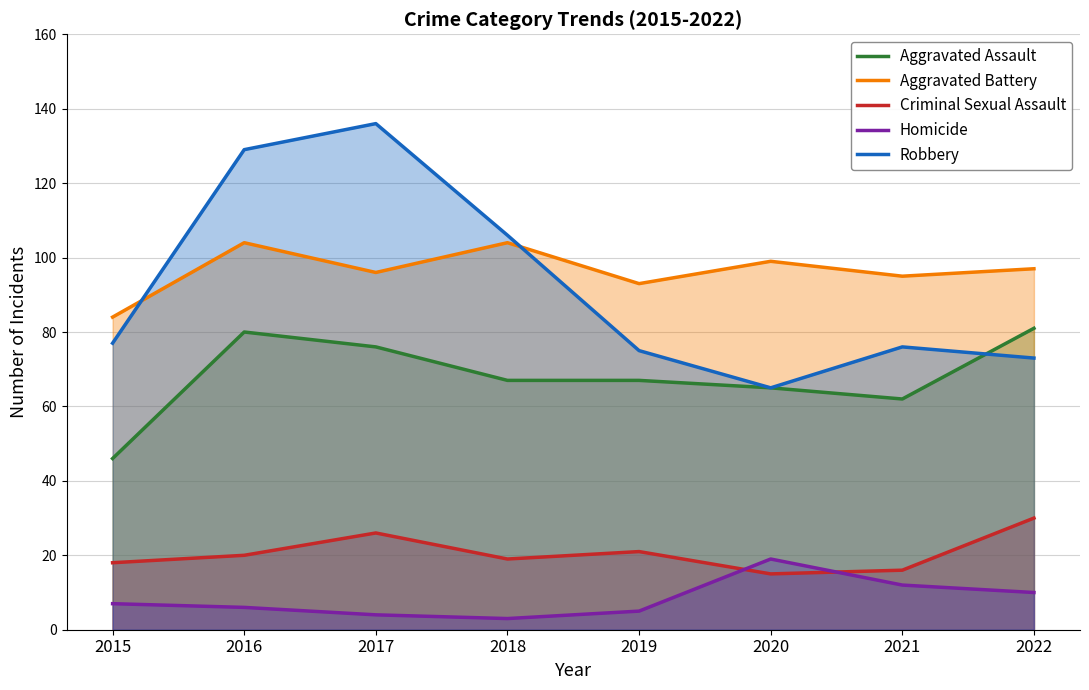

What is the difference between the Robbery values at 2022 and 2021?

3